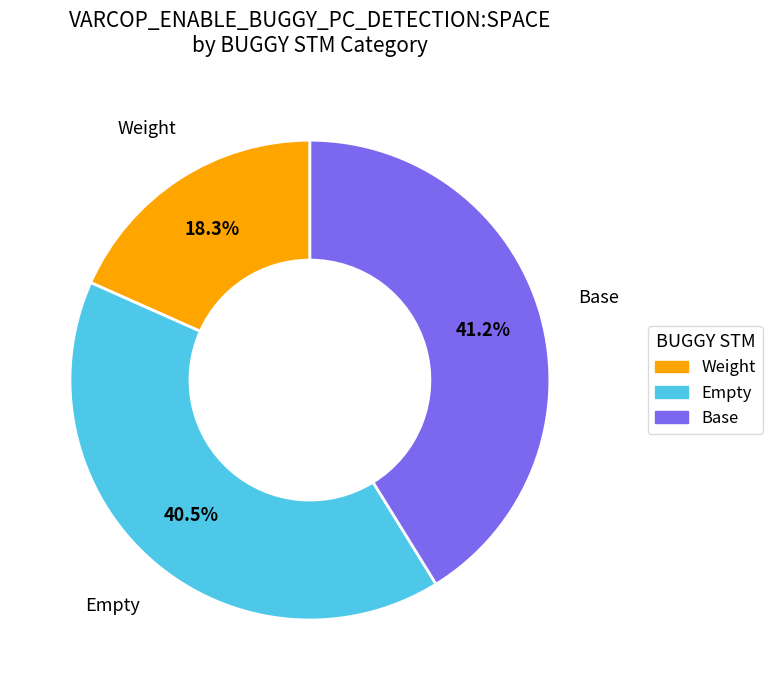

Does any single category account for the majority?

No